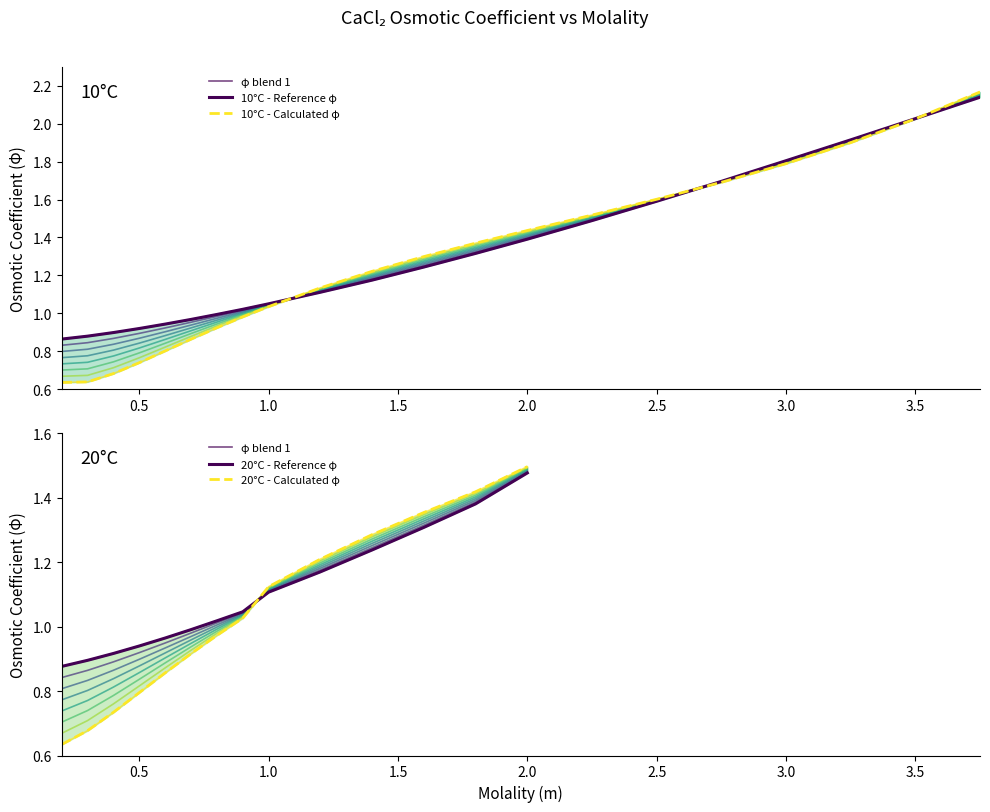

True or false: the data has more than 1 interior local peaks.

False